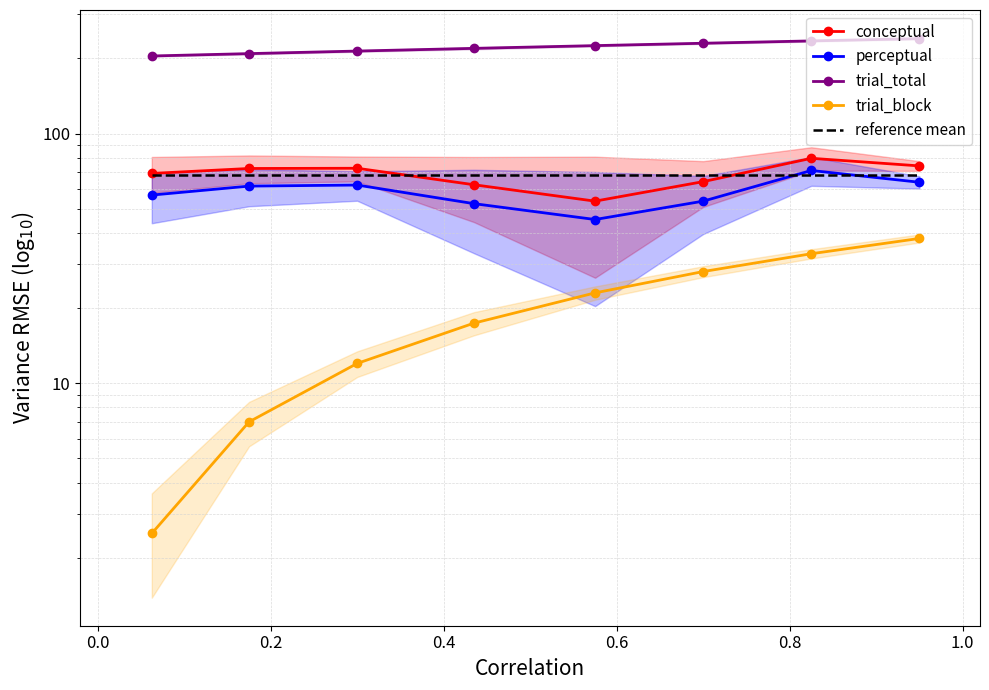

The value of trial_total at 0.8 is 230.0. True or false?

True